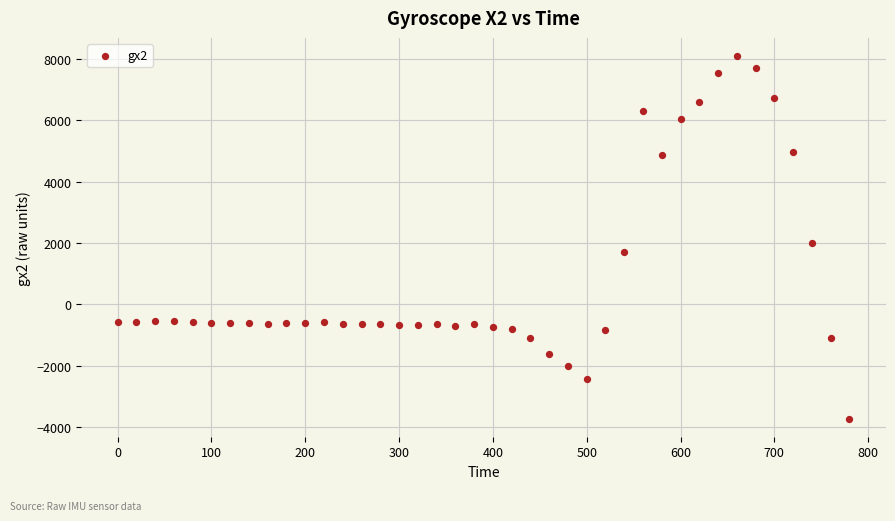

What is the range of Y values (max minus min)?

11825